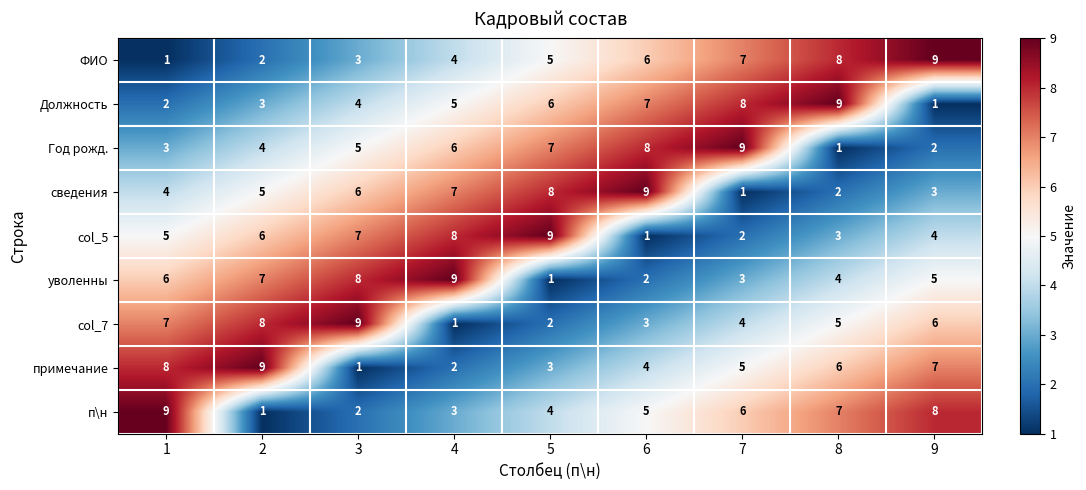

Read the Должность value at 5.

6